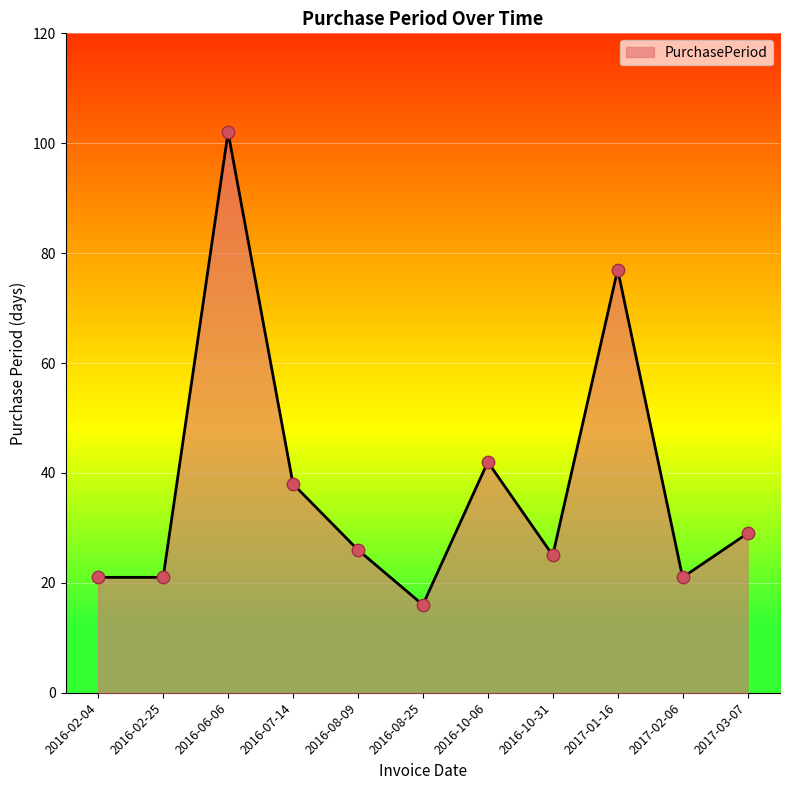

What is the ratio of the value at 2016-02-04 to the value at 2016-07-14?

0.6